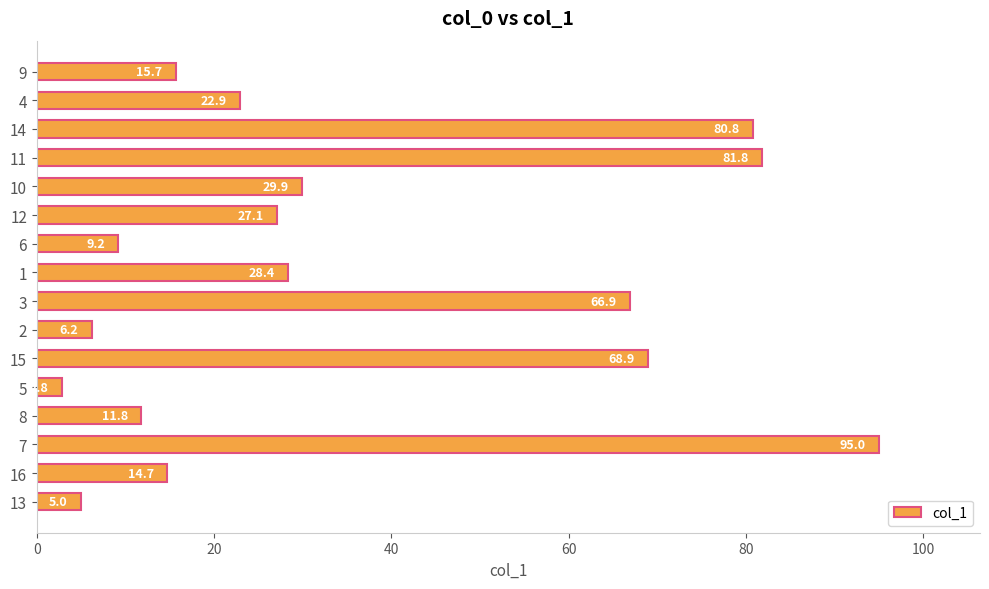

What is the difference between the maximum and minimum values?

92.2